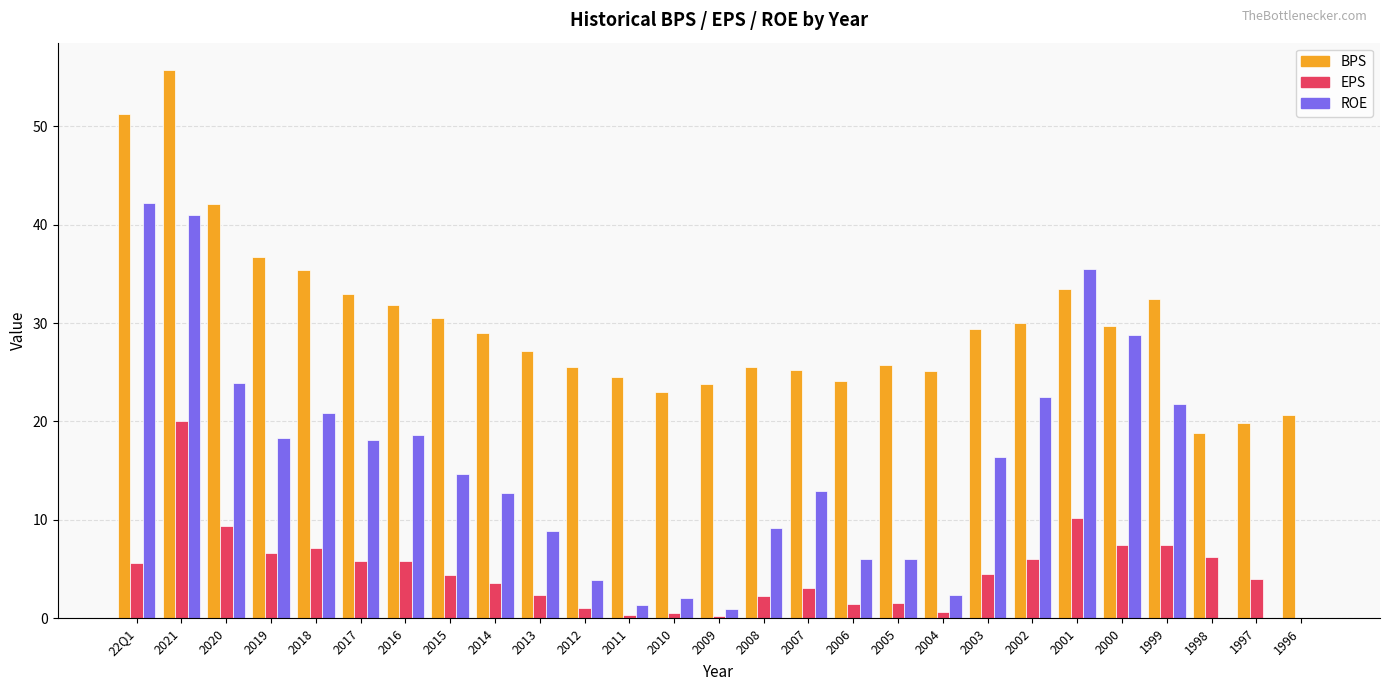

What is the sum of all EPS values?

127.4